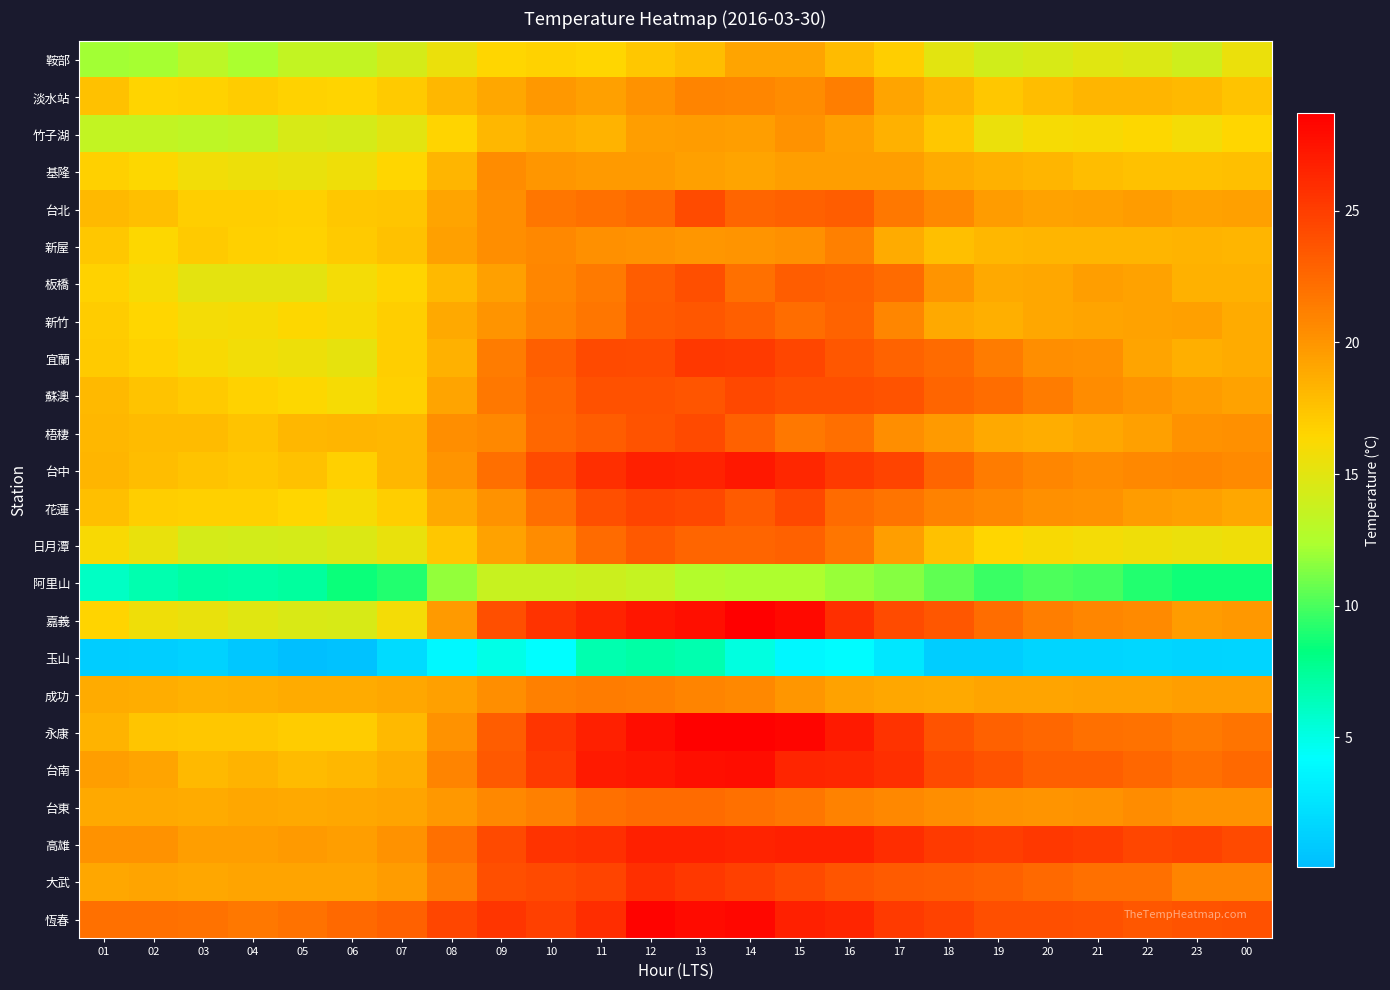

How many series are shown in this chart?

24